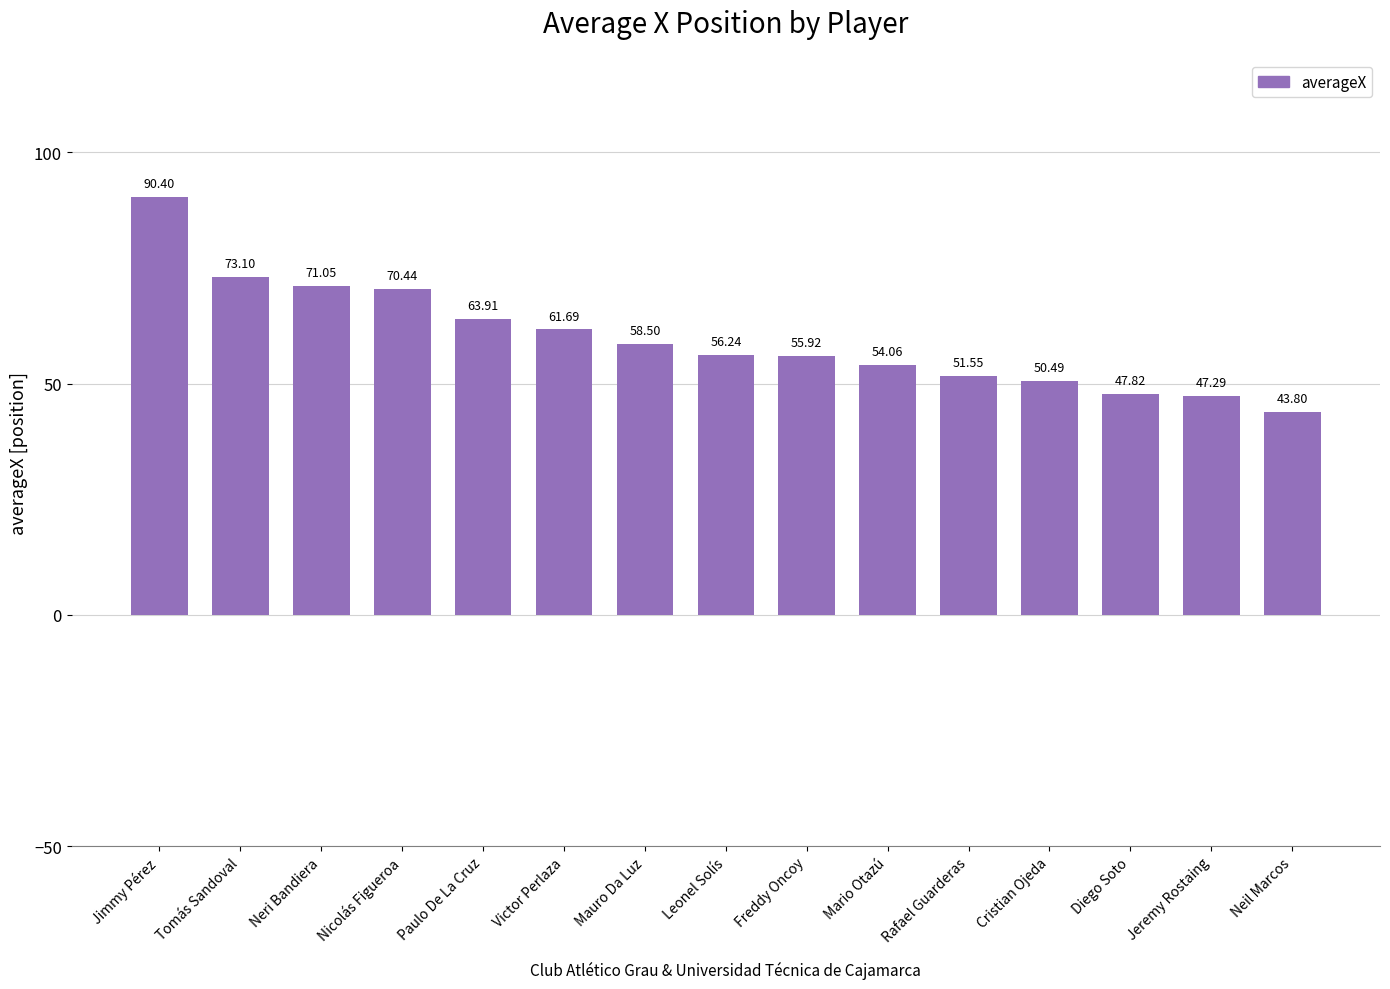

List the labels in order of value, largest first.

Jimmy Pérez, Tomás Sandoval, Neri Bandiera, Nicolás Figueroa, Paulo De La Cruz, Victor Perlaza, Mauro Da Luz, Leonel Solís, Freddy Oncoy, Mario Otazú, Rafael Guarderas, Cristian Ojeda, Diego Soto, Jeremy Rostaing, Neil Marcos